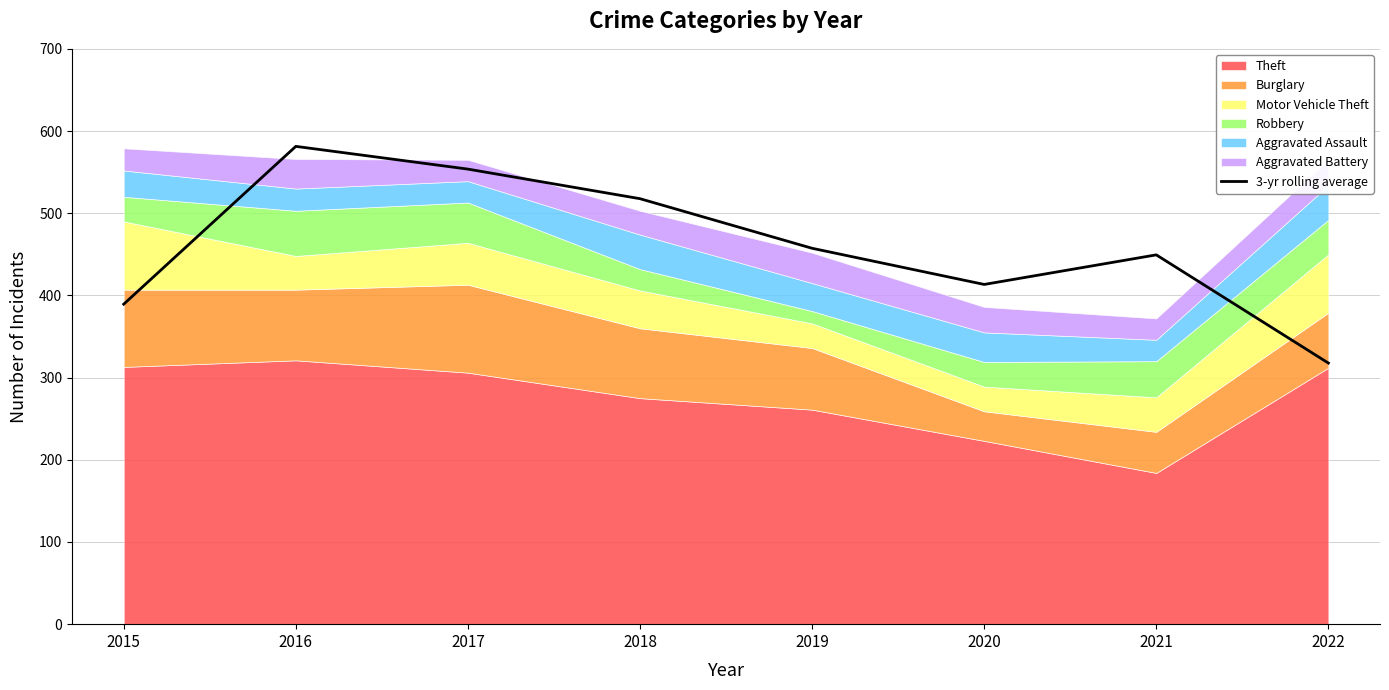

What is the ratio of the value at 2016 to the value at 2018?

1.1